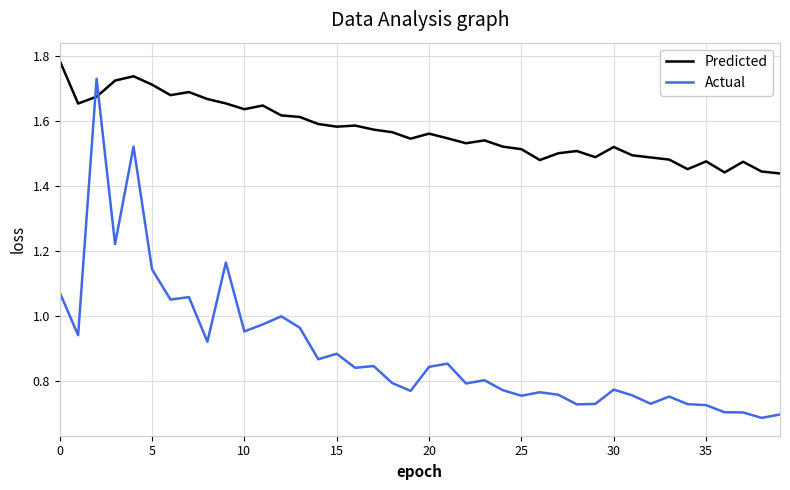

Which series has the largest total across all categories?

Predicted